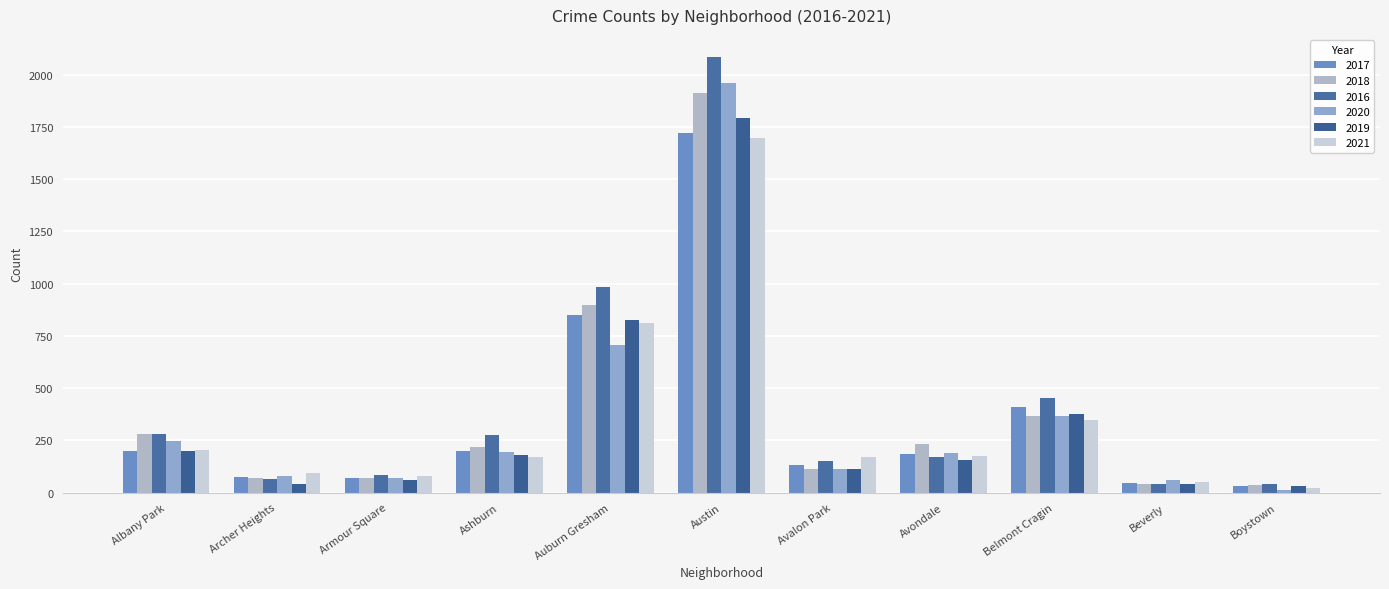

What is the approximate value of 2017 at Ashburn, to the nearest 100?

200